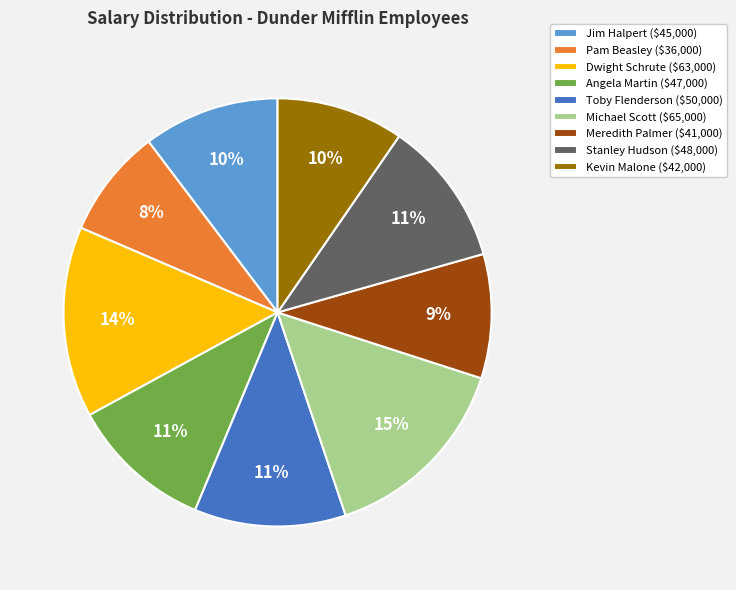

To the nearest percent, what portion does Angela Martin represent?

11%